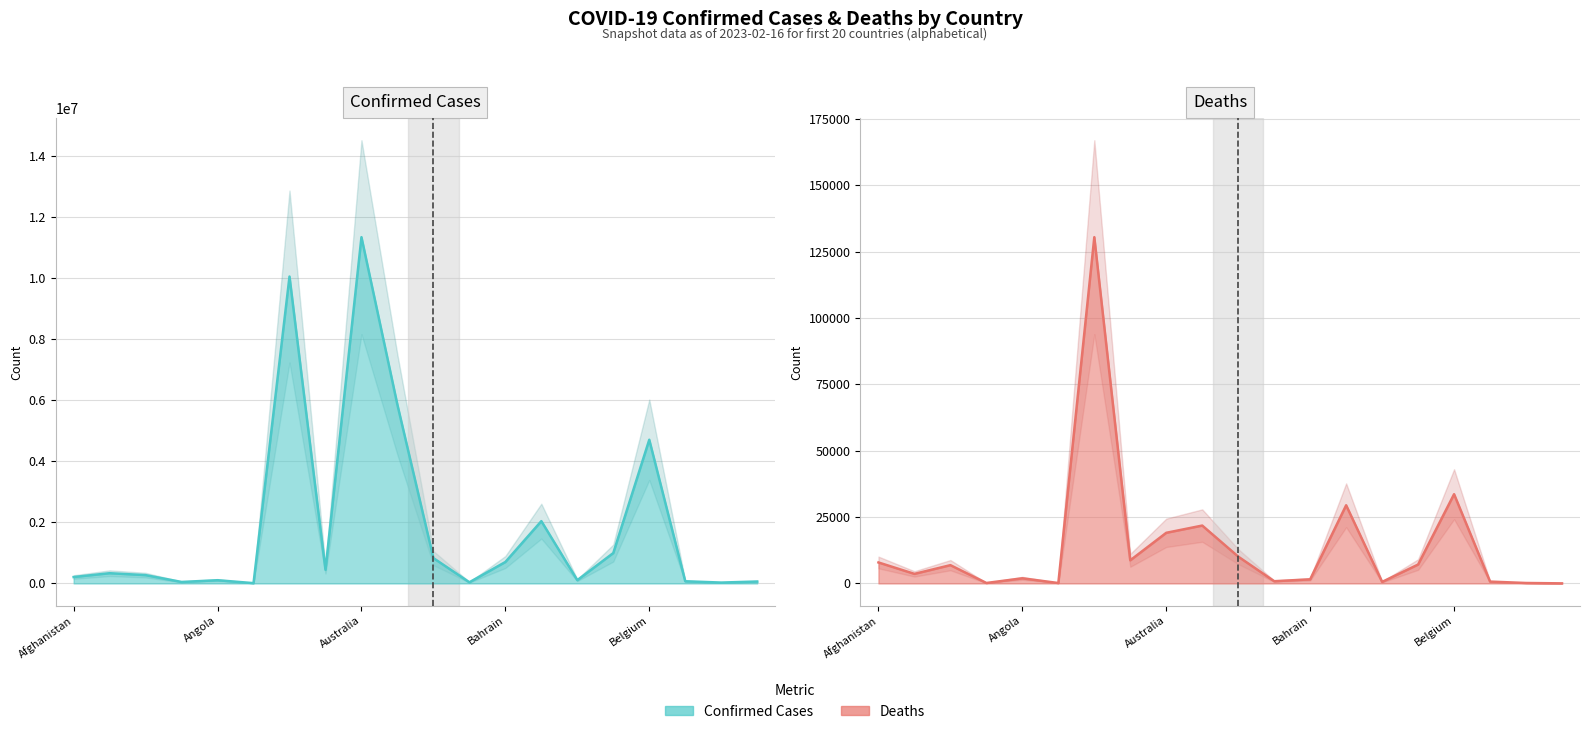

How many data points in Deaths (line) are less than 6881?

10